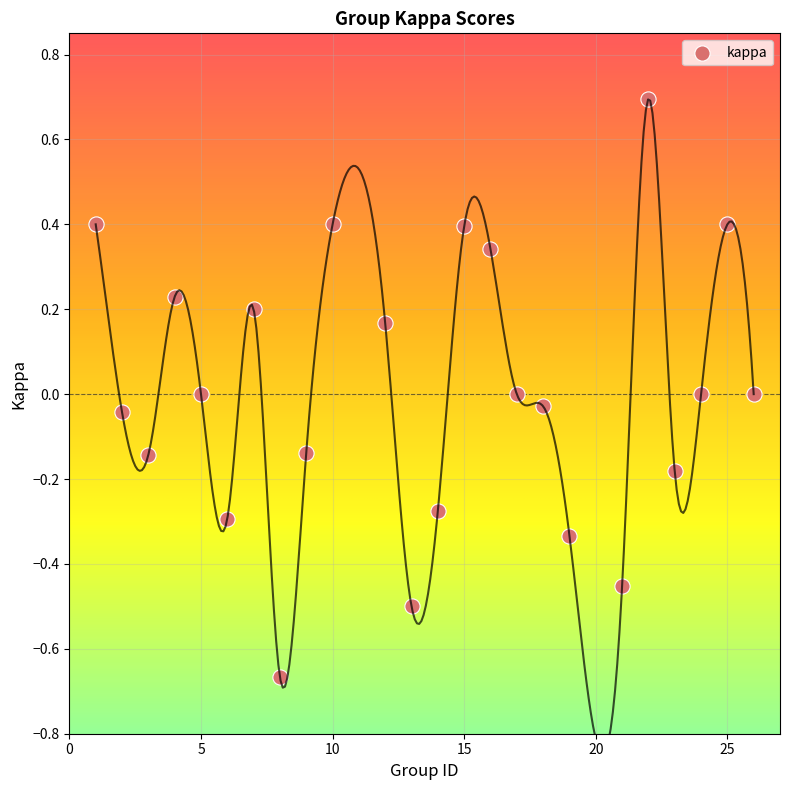

What is the range of Y values (max minus min)?

1.4